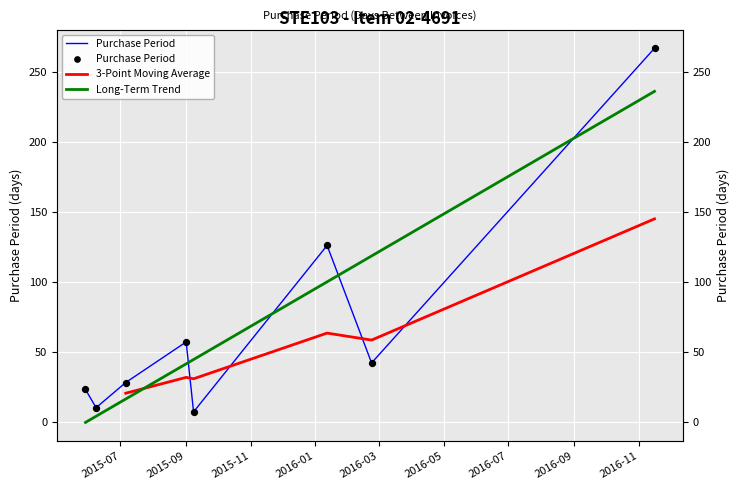

Which has a higher value, 2015-09-01 or 2015-06-08?

2015-09-01